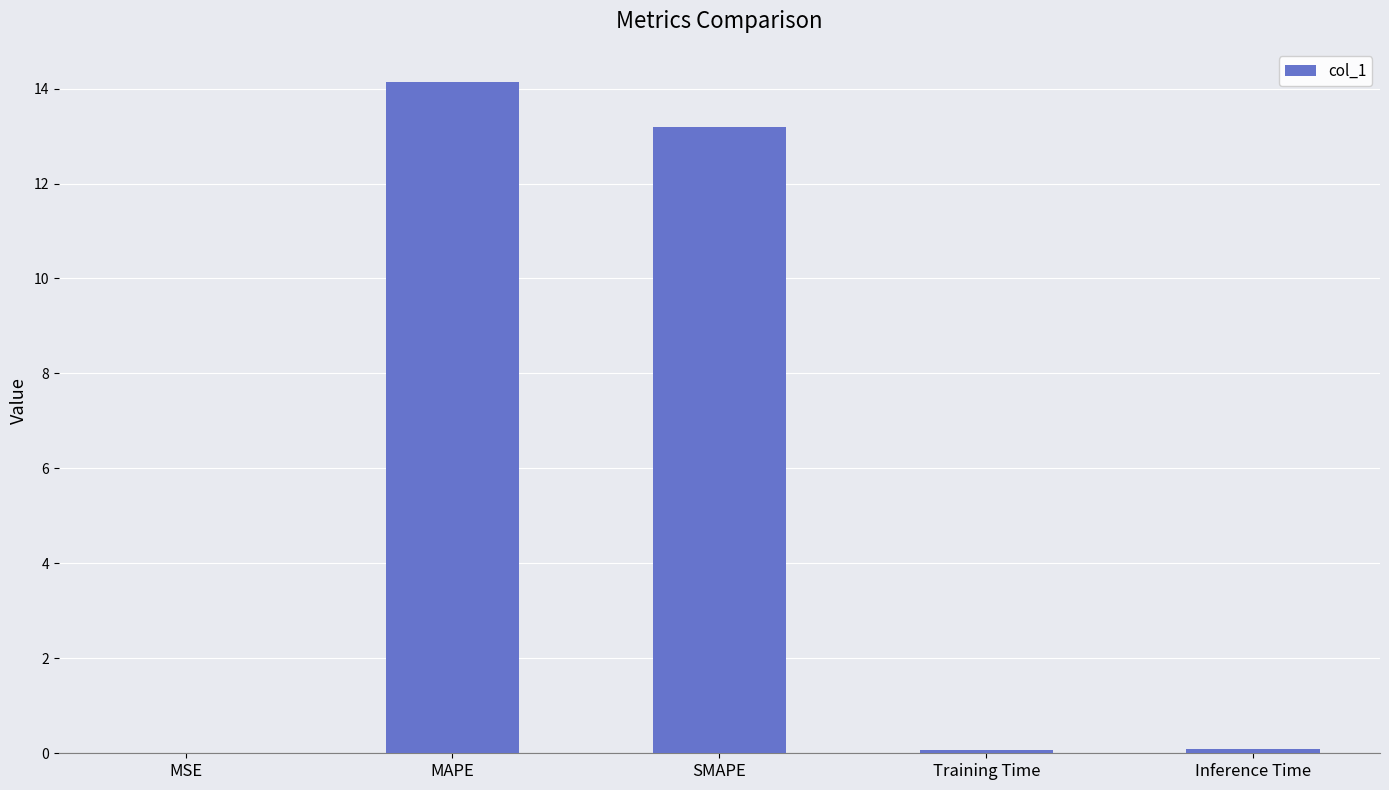

The chart shows a value of 21.4 at SMAPE. True or false?

False